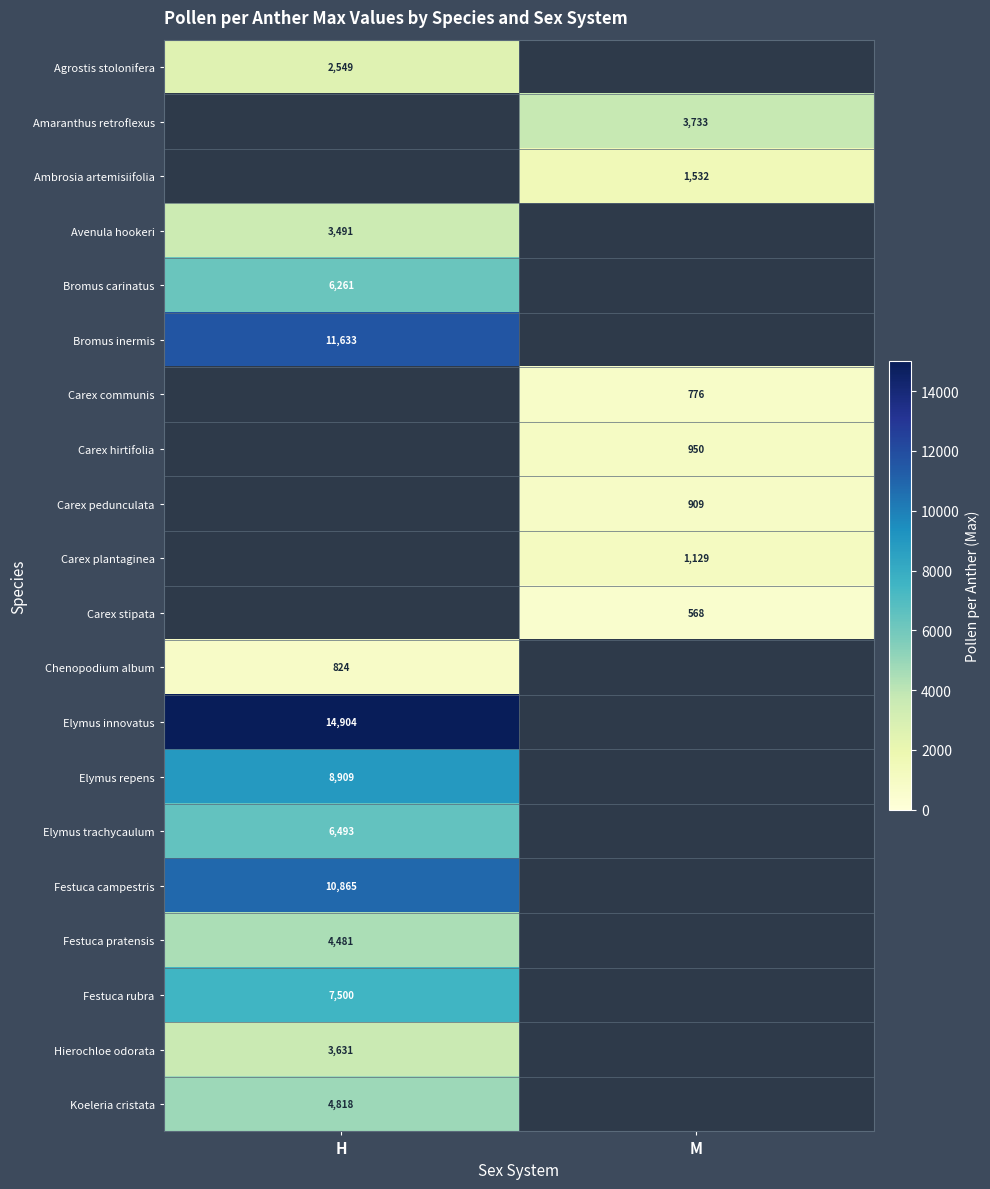

What is the difference between the highest and lowest values at H?

14080.0